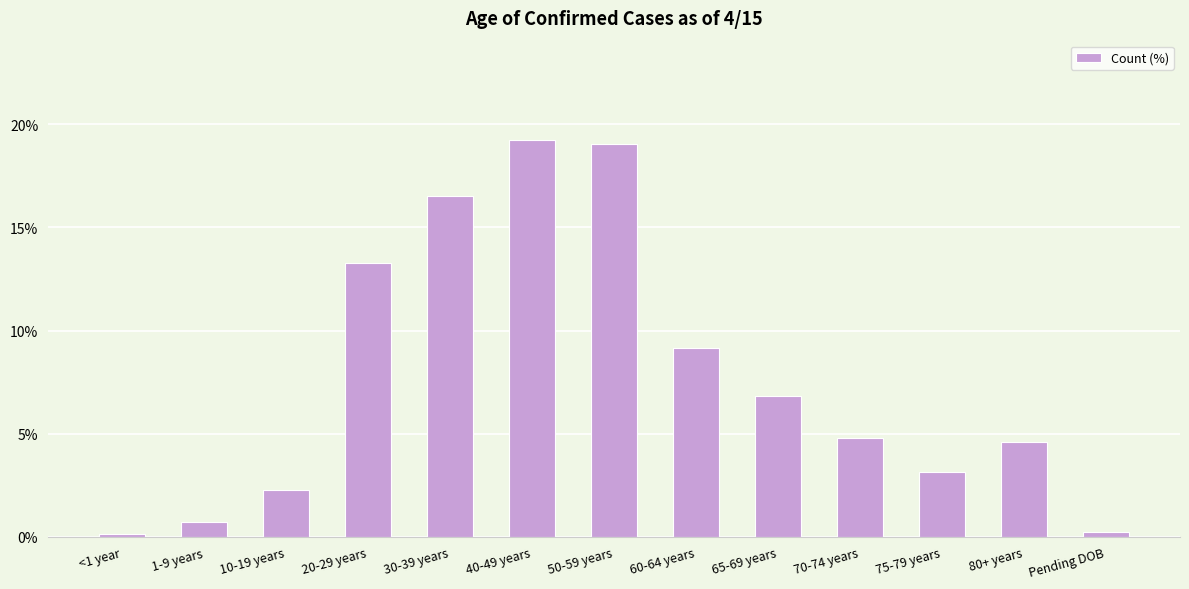

List the labels in order of value, largest first.

40-49 years, 50-59 years, 30-39 years, 20-29 years, 60-64 years, 65-69 years, 70-74 years, 80+ years, 75-79 years, 10-19 years, 1-9 years, Pending DOB, <1 year